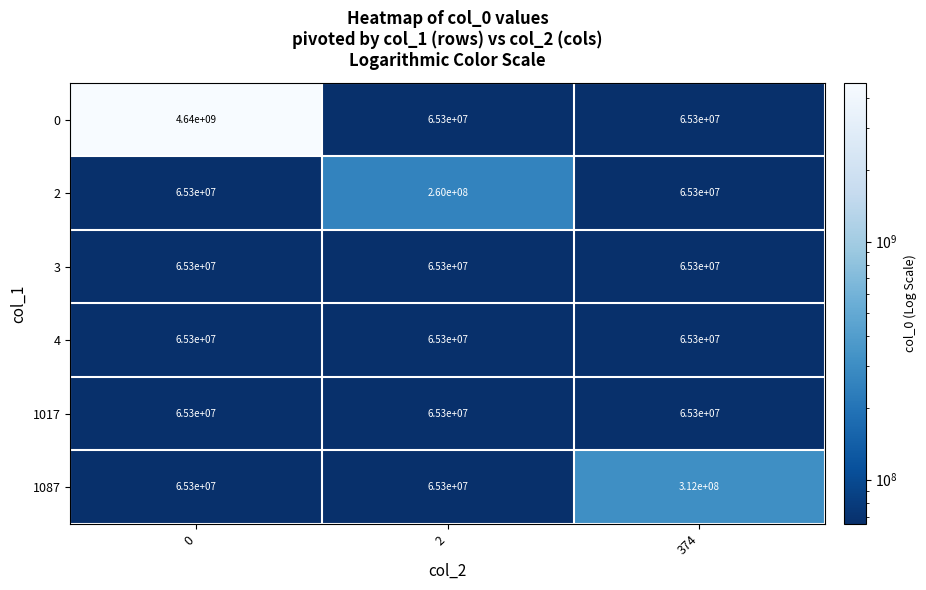

What is the smallest value displayed?

65300000